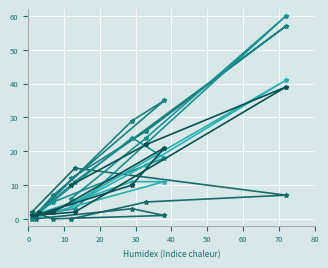

How many lines are shown in the chart?

5